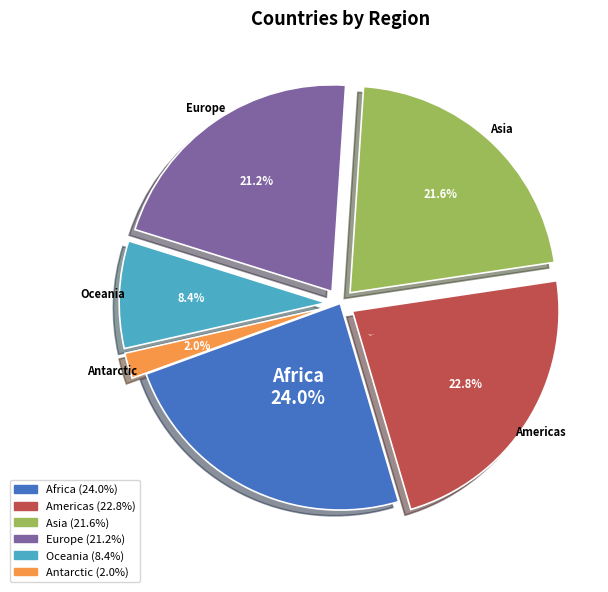

Rank the categories by value from highest to lowest.

Africa, Americas, Asia, Europe, Oceania, Antarctic